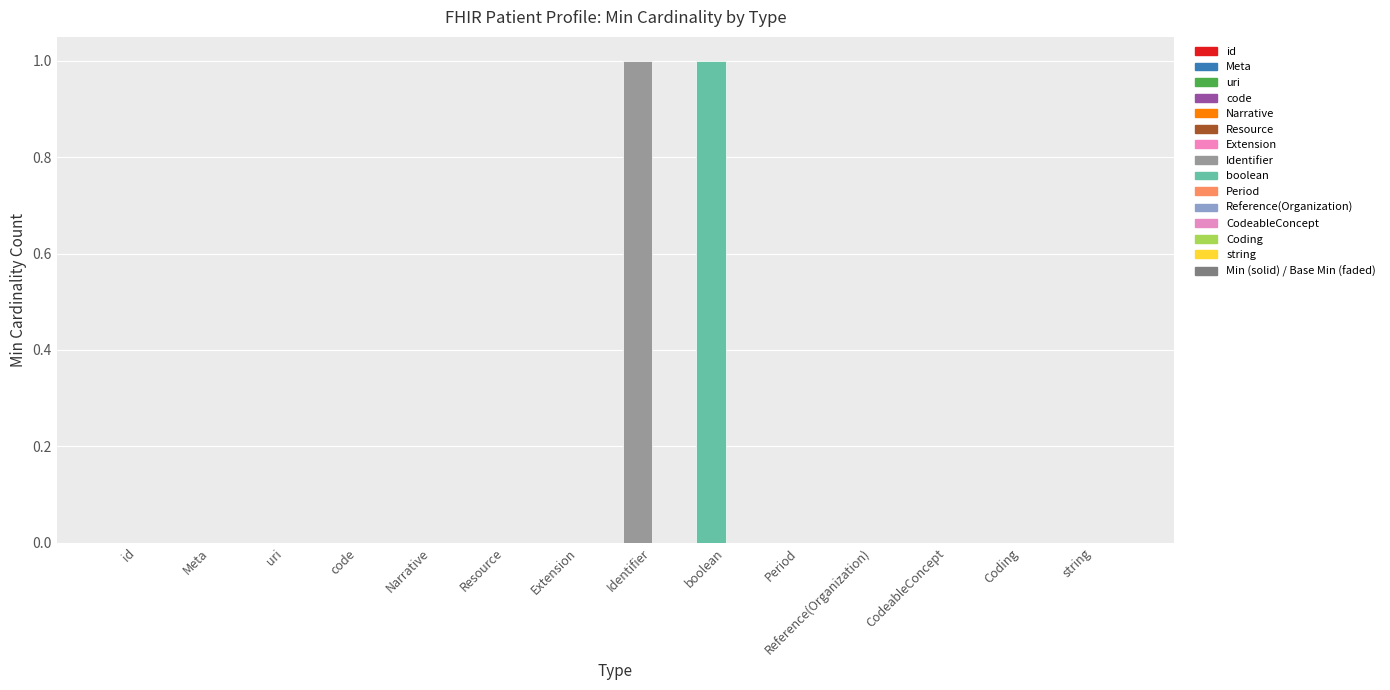

Are the bars horizontal?

No